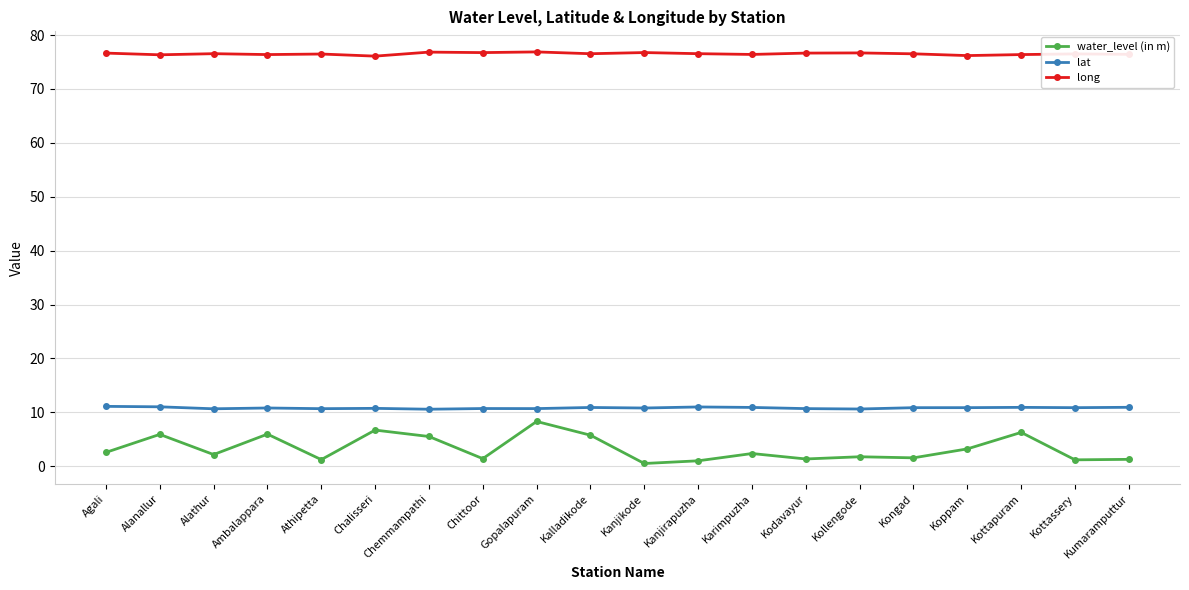

In long, how many points are higher than both neighbors (excluding endpoints)?

7